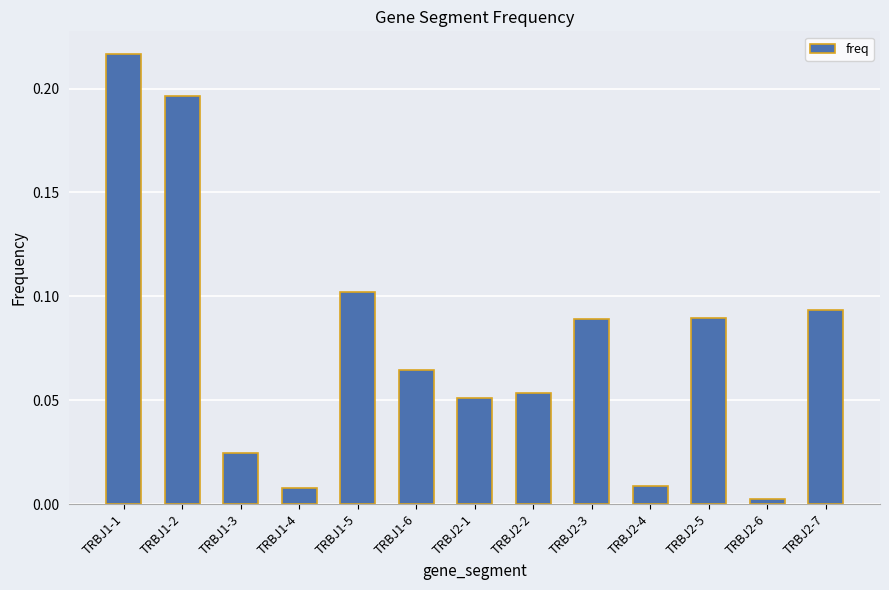

Between TRBJ2-2 and TRBJ2-7, which is larger?

TRBJ2-7